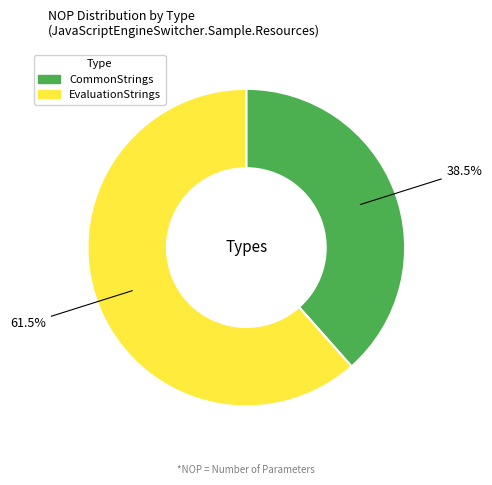

Count the number of slices in the pie.

2